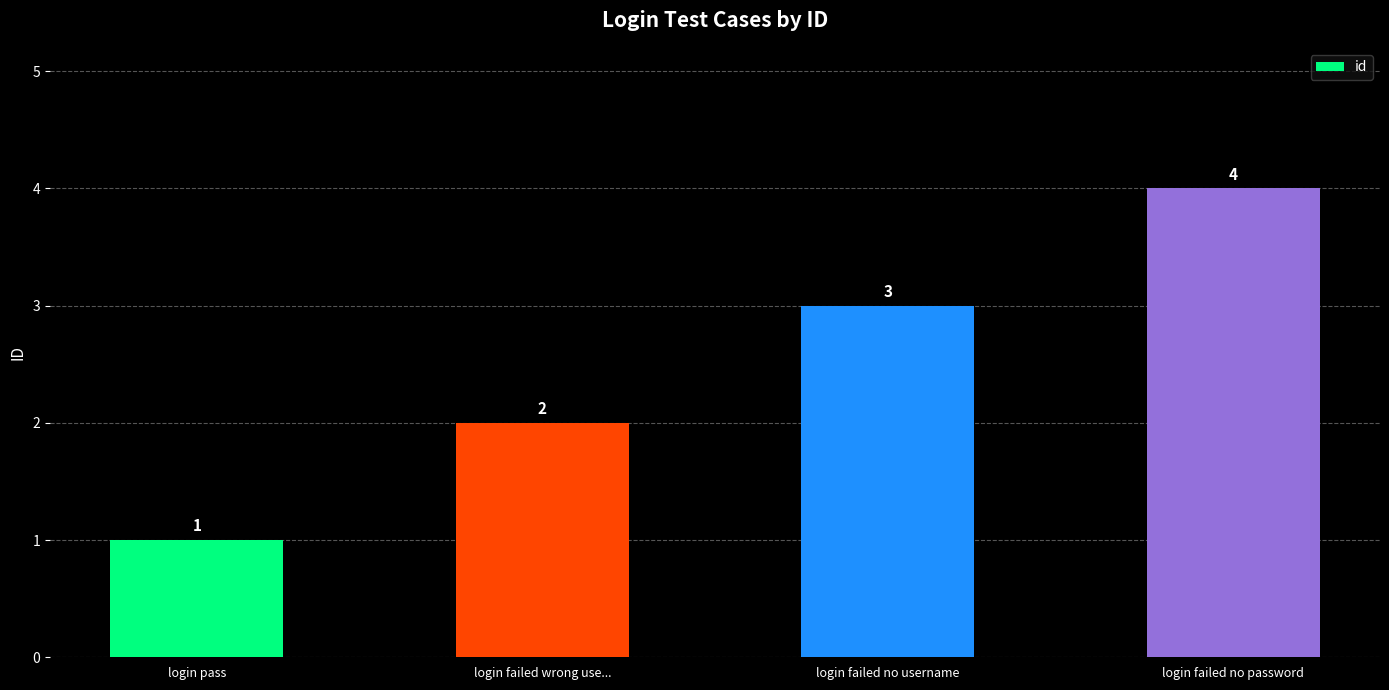

List the labels in order of value, largest first.

login failed no password, login failed no username, login failed wrong use..., login pass